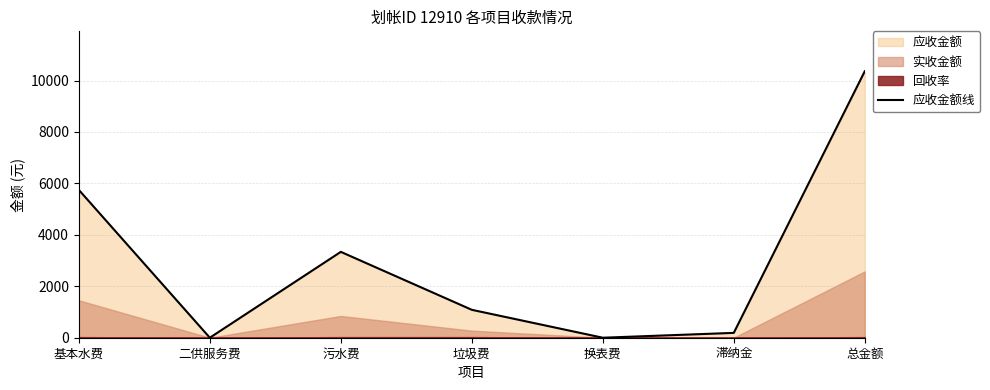

List the labels in order of value, largest first.

总金额, 基本水费, 污水费, 垃圾费, 滞纳金, 二供服务费, 换表费